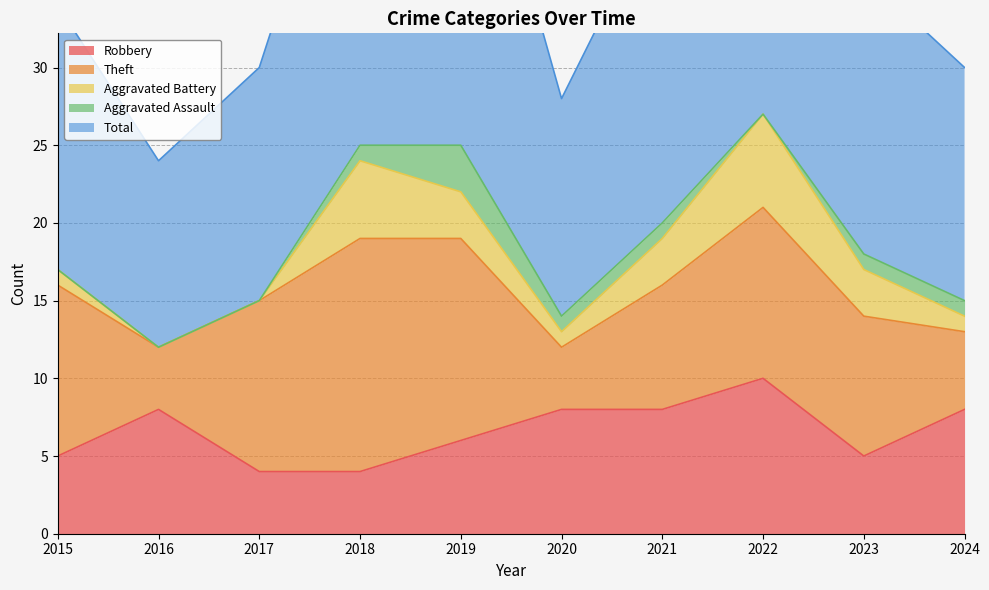

What is the total value across all series at 2017?

30